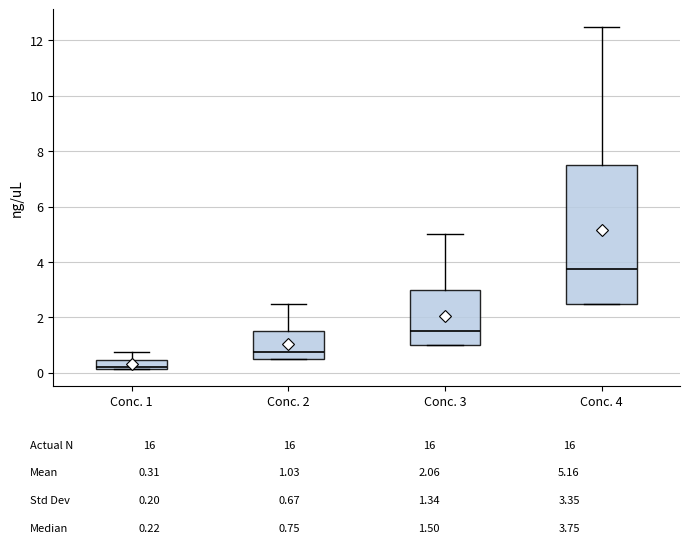

Comparing the boxes themselves (not the whiskers), which one is the tallest?

Conc. 4